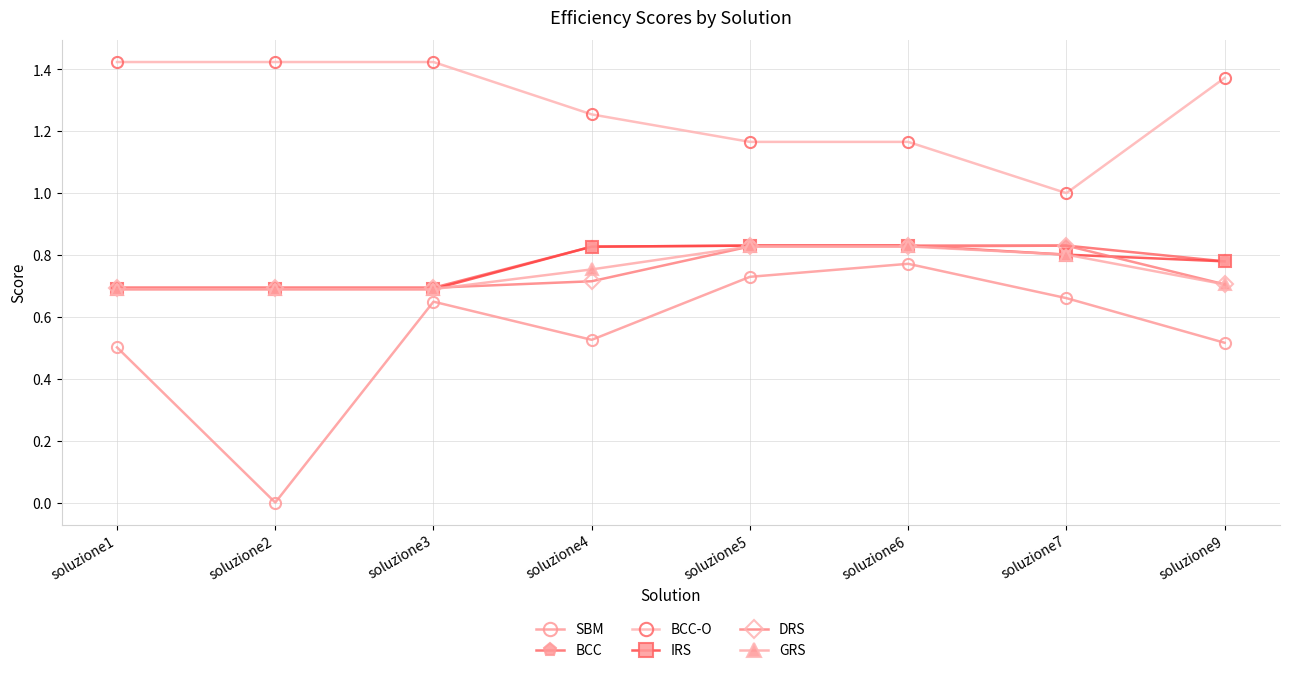

True or false: SBM has a value of 0.0 at soluzione2.

True